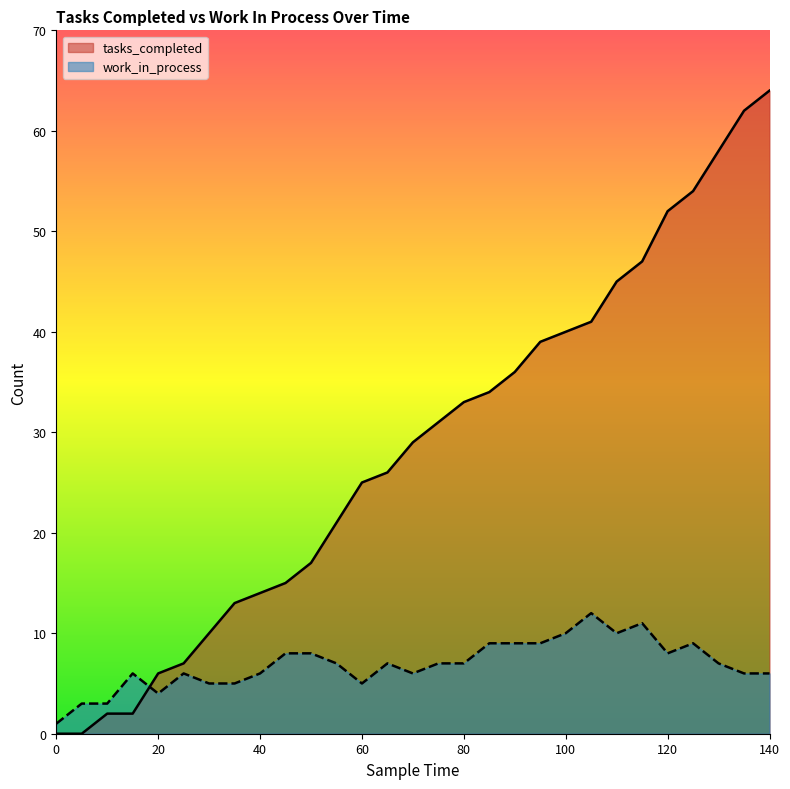

List the series in order of their peak value, highest first.

tasks_completed, work_in_process